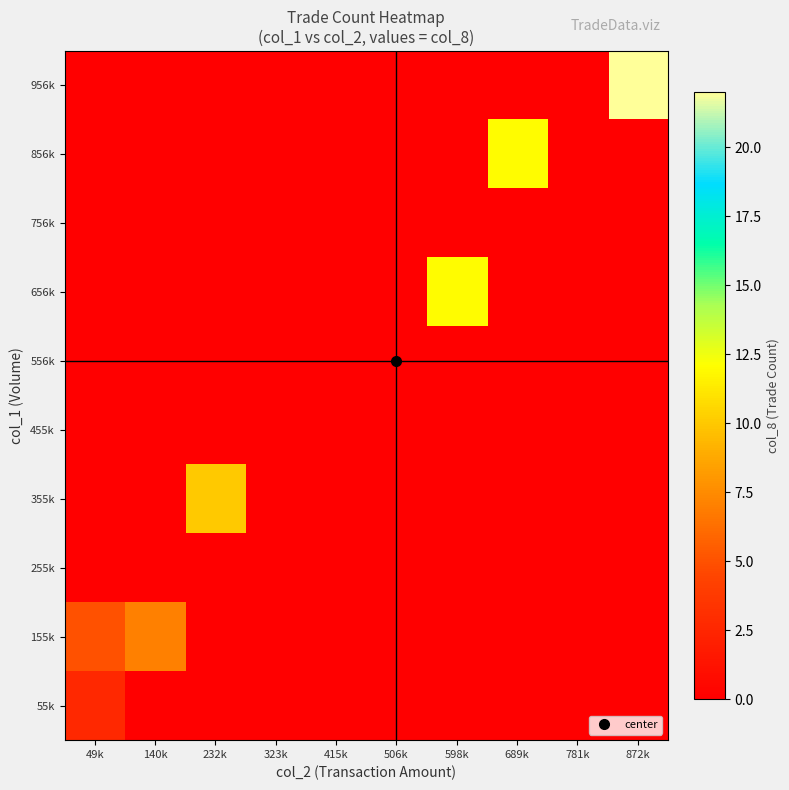

Which series has the largest total across all categories?

956k